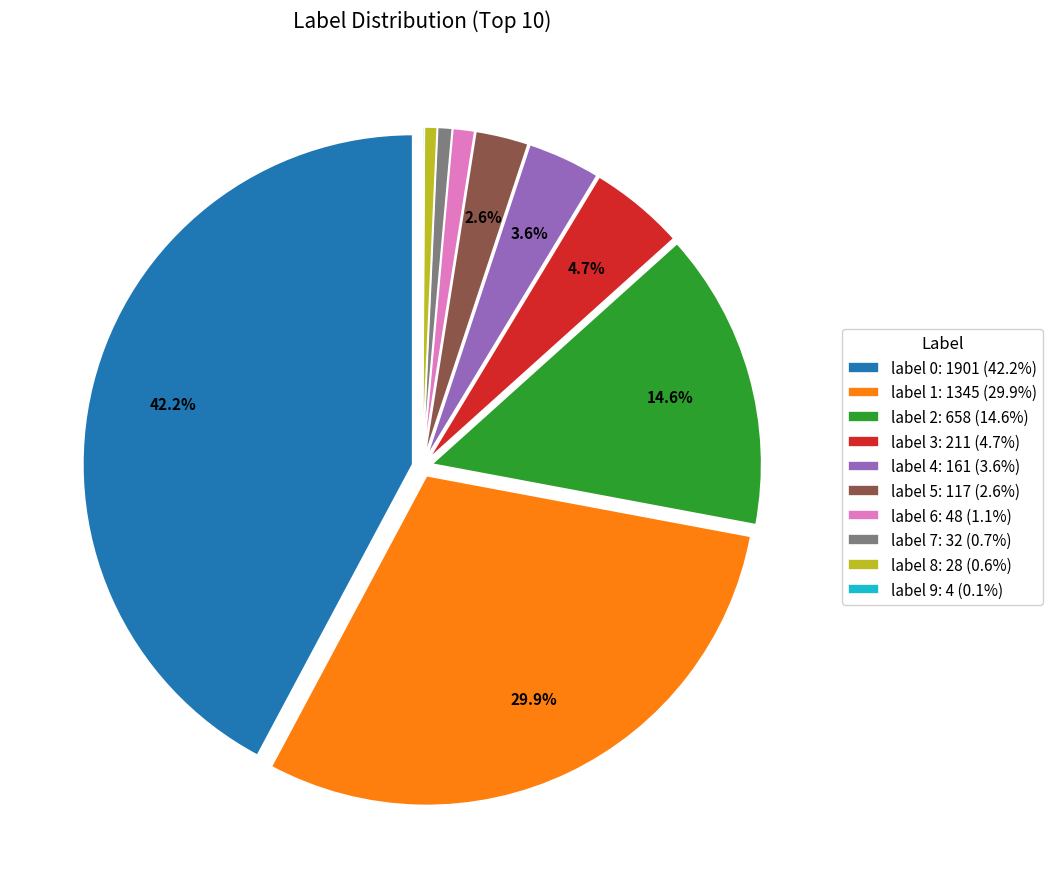

What is the ratio of the value at label 2: 658 (14.6%) to the value at label 4: 161 (3.6%)?

4.1